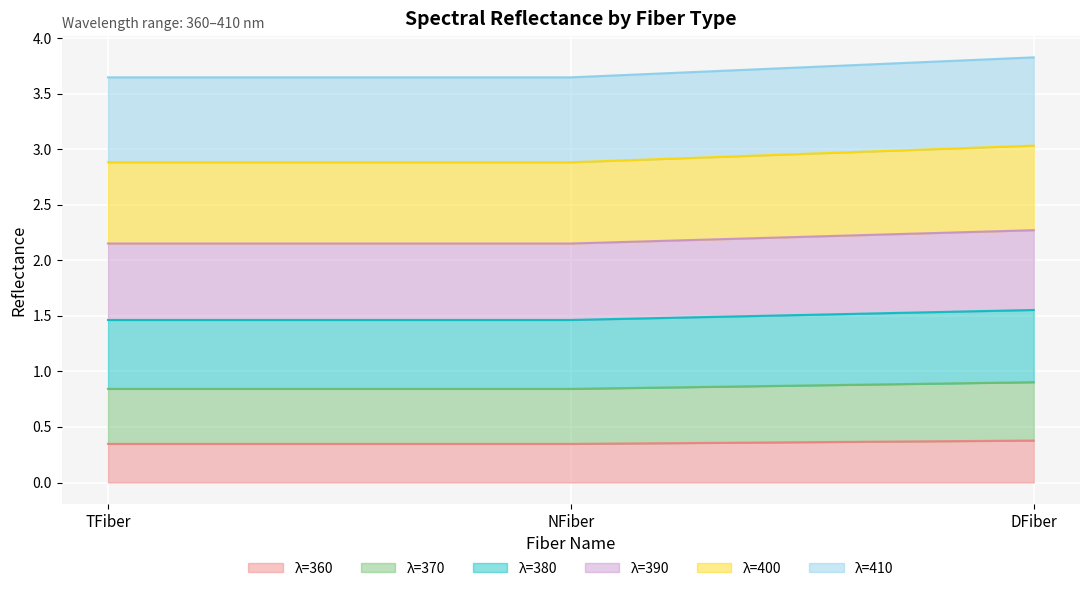

Which series has the largest total across all categories?

λ=410